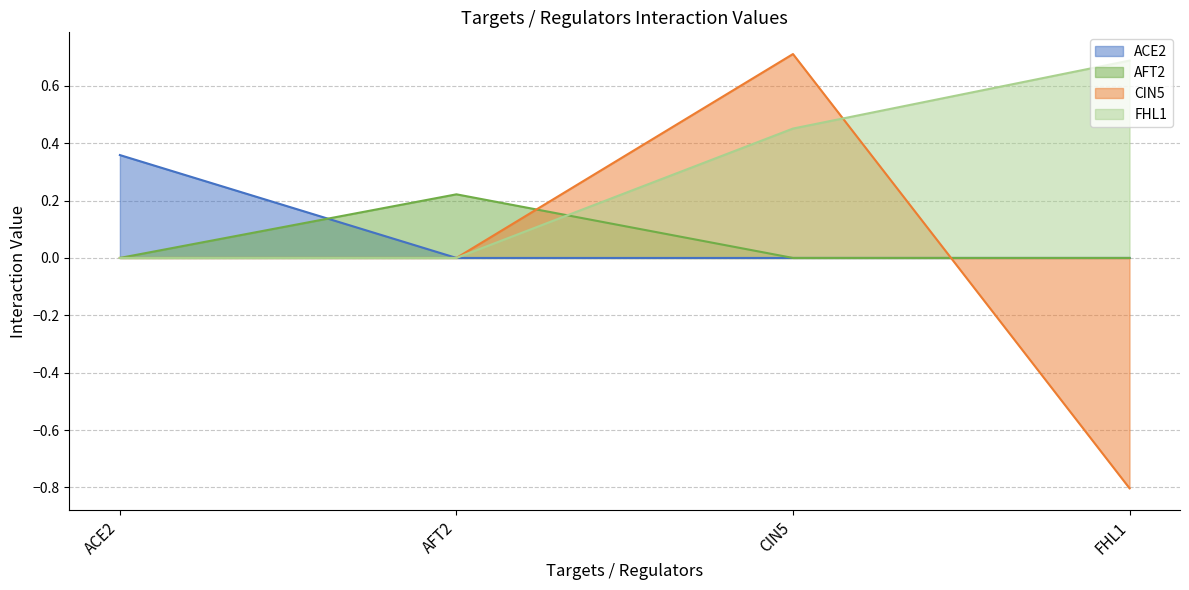

Reading right to left, list all the values displayed in this chart.

ACE2: 0.0	0.0	0.0	0.4
AFT2: 0.0	0.0	0.2	0.0
CIN5: -0.8	0.7	0.0	0.0
FHL1: 0.7	0.5	0.0	0.0